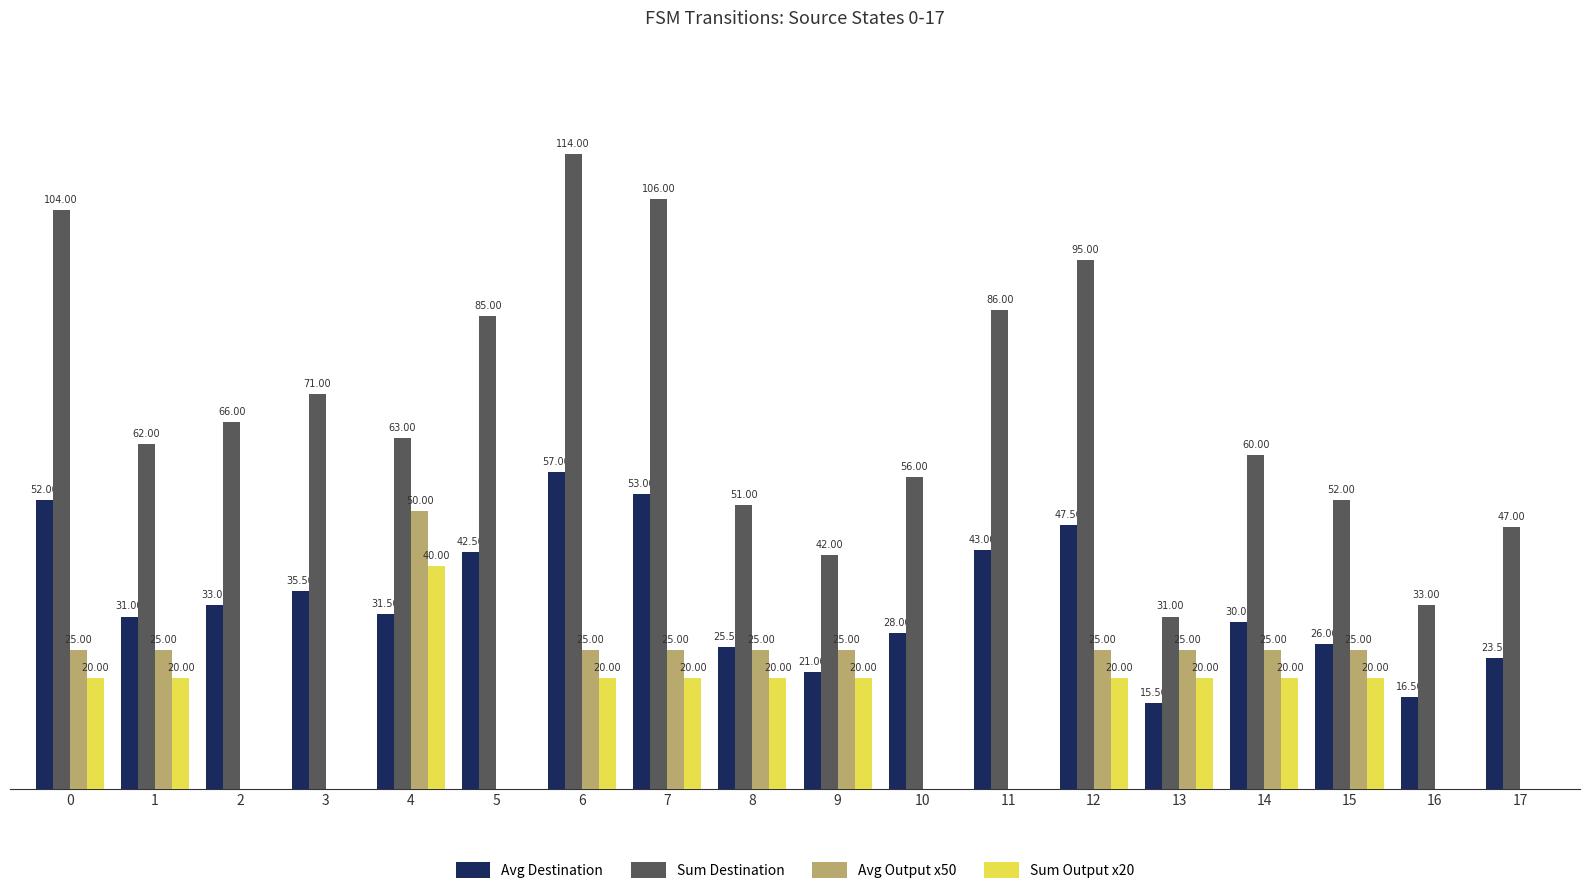

Which series has the largest total across all categories?

Sum Destination